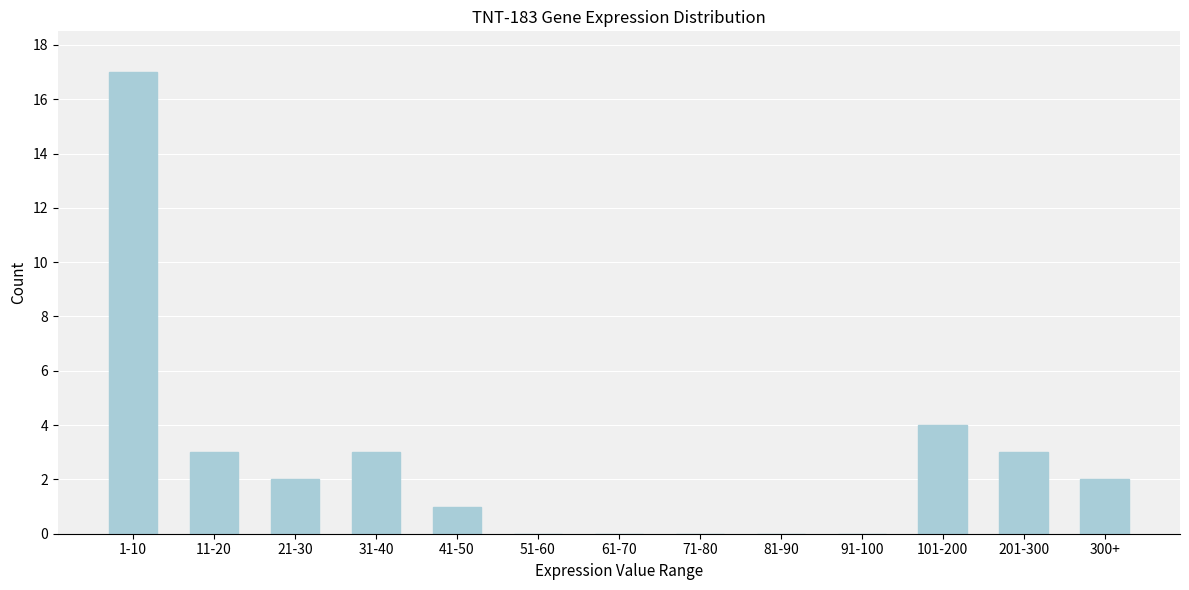

Reading right to left, extract all data points from this chart.

300+=2	201-300=3	101-200=4	91-100=0	81-90=0	71-80=0	61-70=0	51-60=0	41-50=1	31-40=3	21-30=2	11-20=3	1-10=17